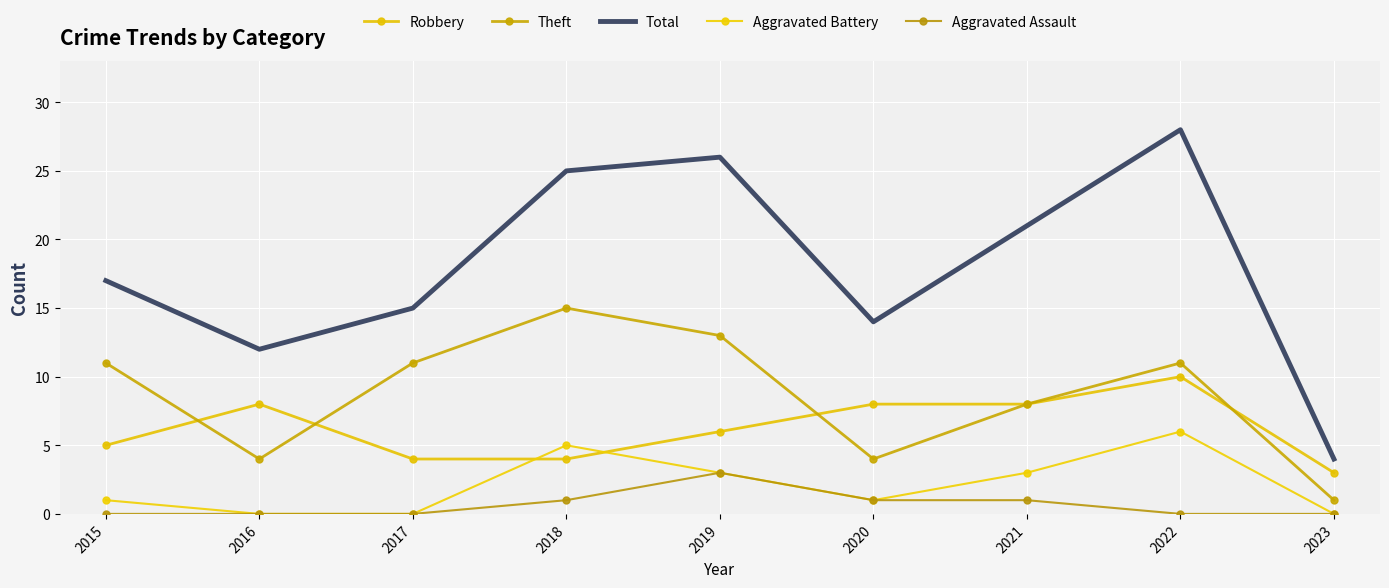

Read the Aggravated Battery value at 2020.

1